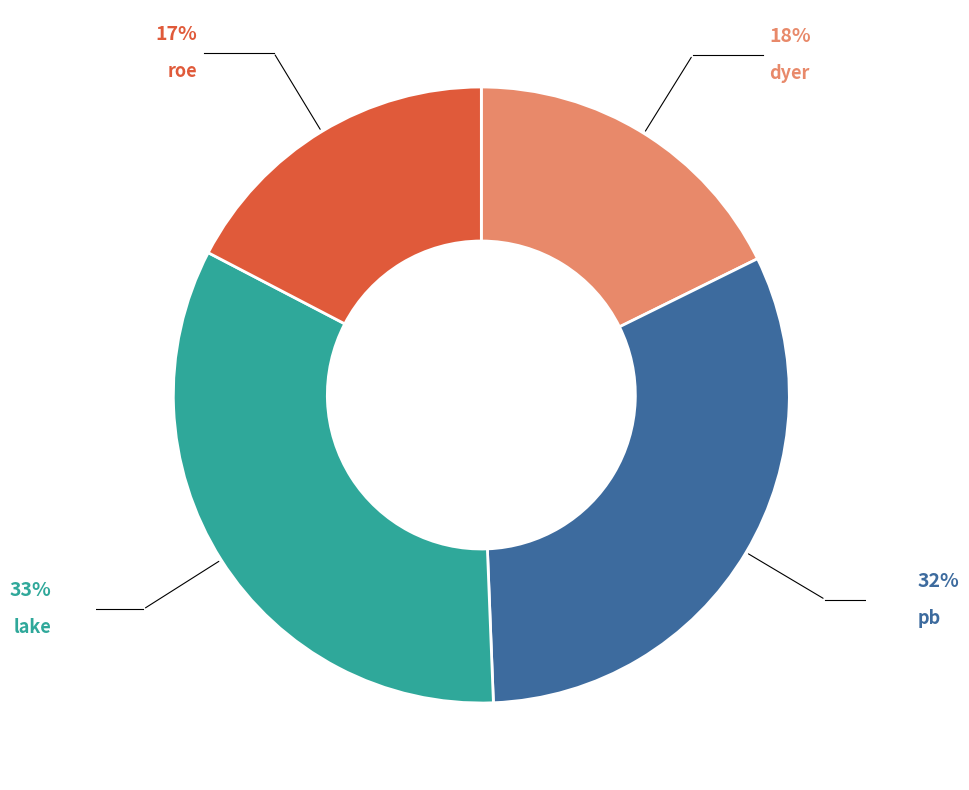

Does lake account for over 50% of the chart?

No